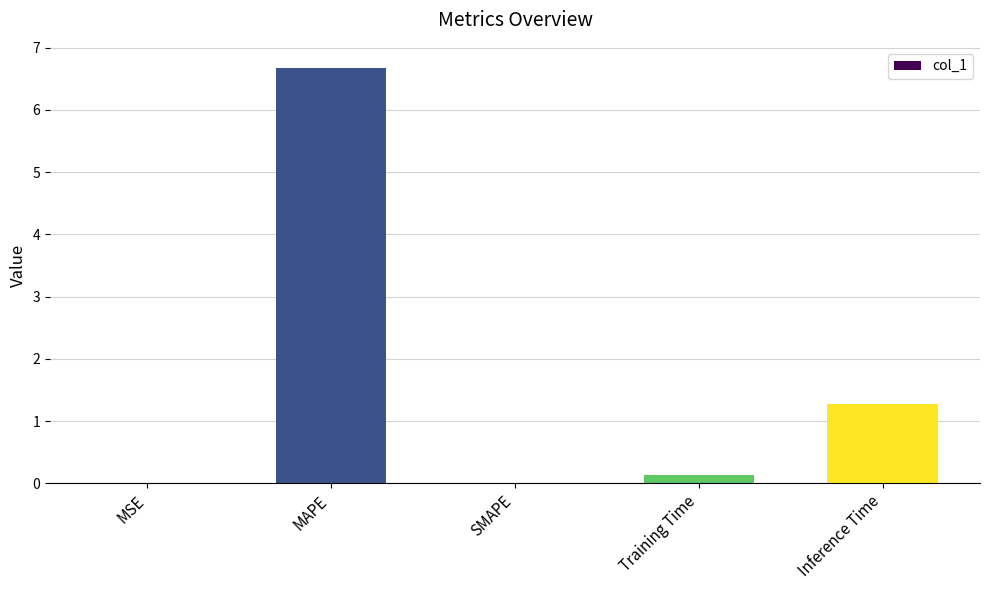

Between Inference Time and MSE, which is larger?

Inference Time